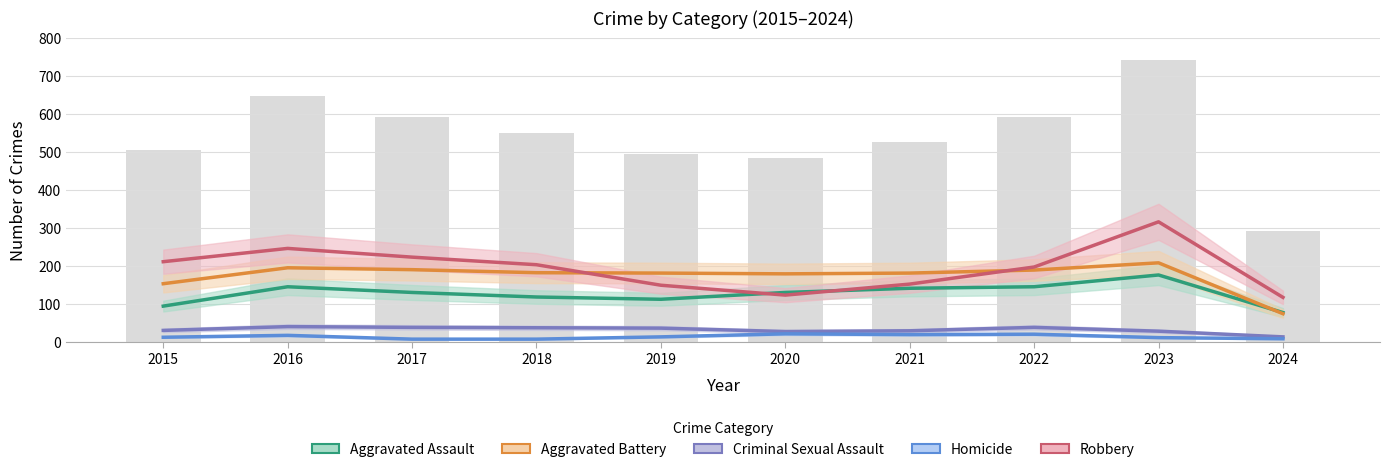

What is the maximum value for Criminal Sexual Assault?

41